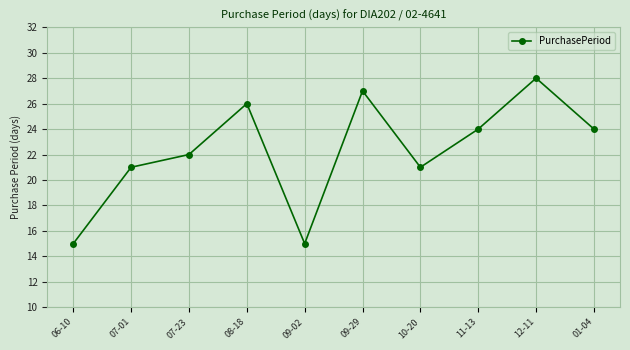

How many series are shown in this chart?

1